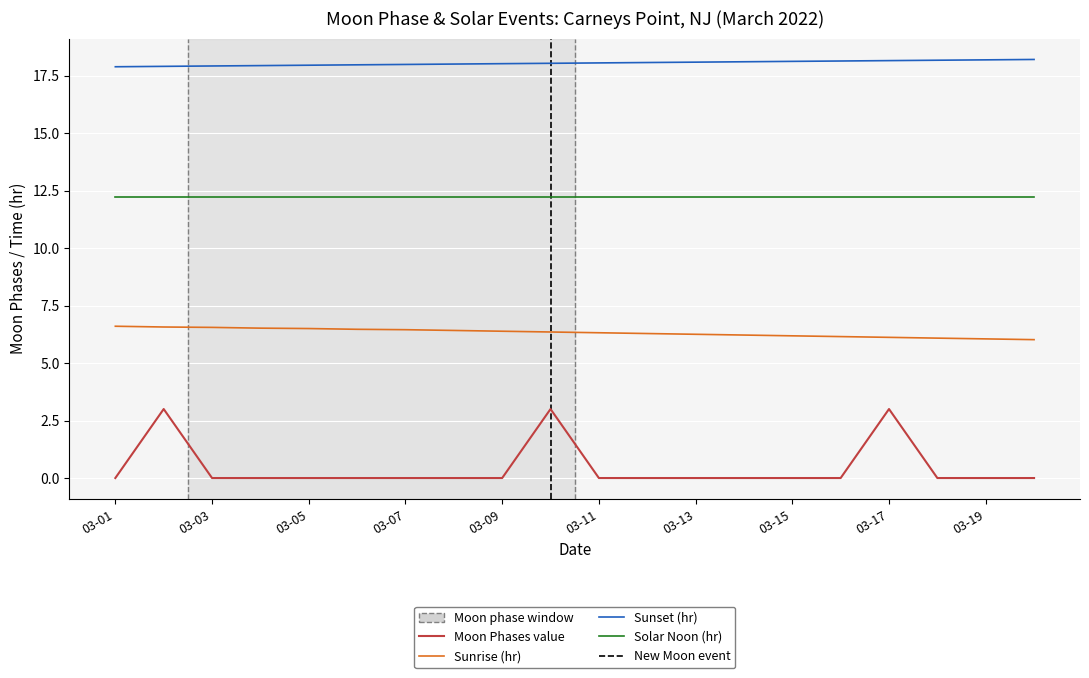

Reading left to right, list all the values displayed in this chart.

0	3	0	0	0	0	0	0	0	3	0	0	0	0	0	0	3	0	0	0